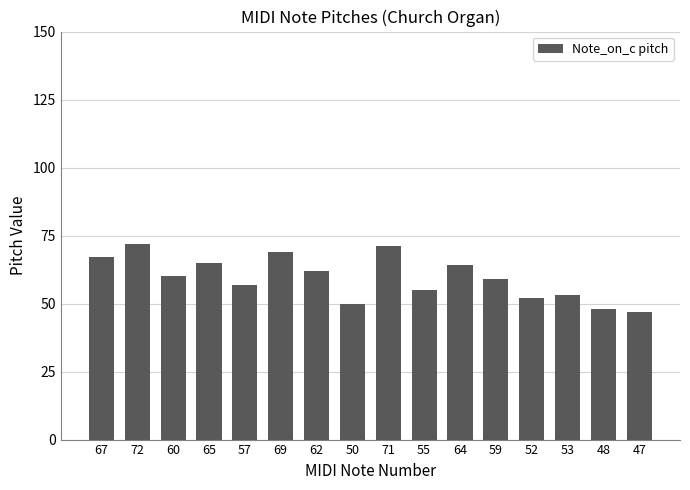

Reading right to left, extract all data points from this chart.

47=47	48=48	53=53	52=52	59=59	64=64	55=55	71=71	50=50	62=62	69=69	57=57	65=65	60=60	72=72	67=67